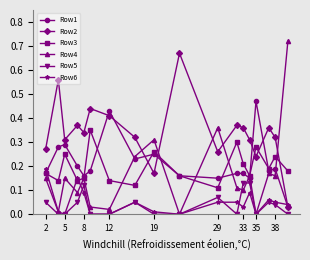

True or false: Row5 and Row1 intersect in this chart.

False